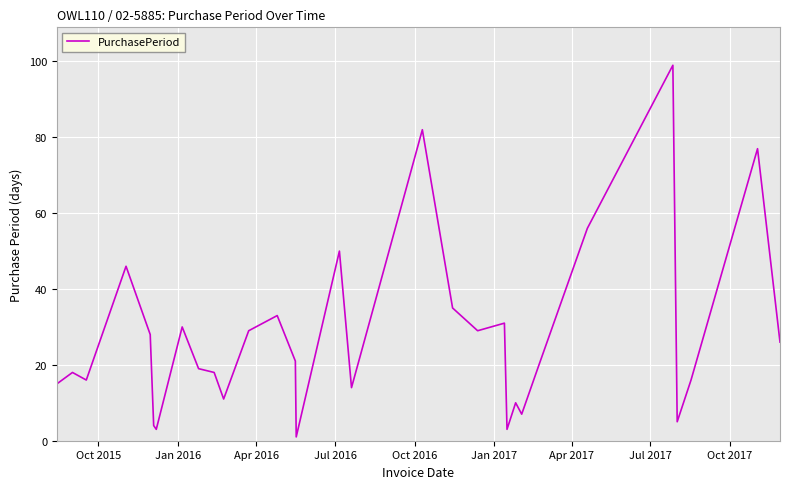

What is the difference between the maximum and minimum values?

98